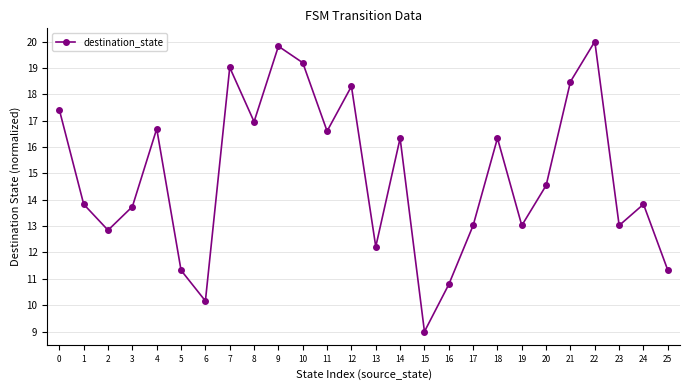

How many data points are above 14?

13